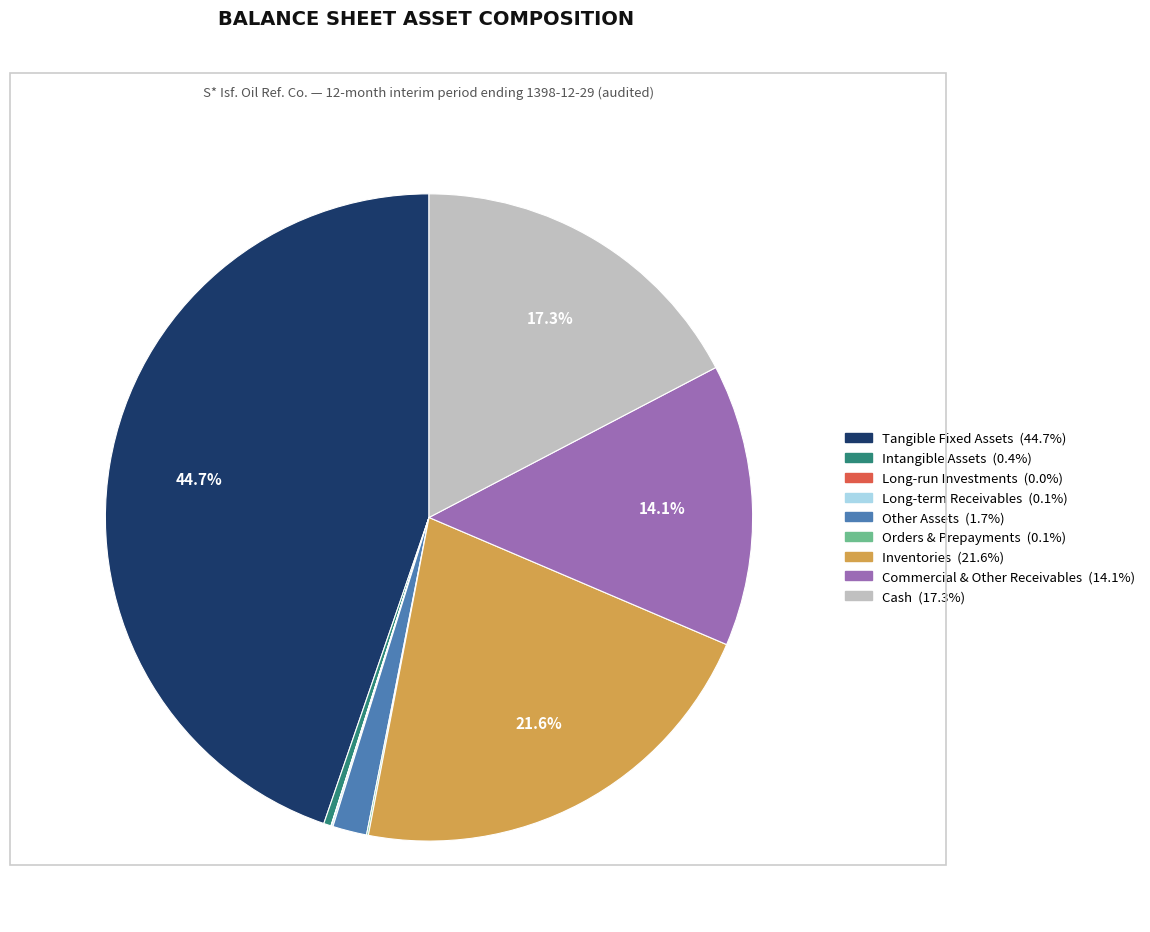

Is there any slice that represents more than half of the pie?

No